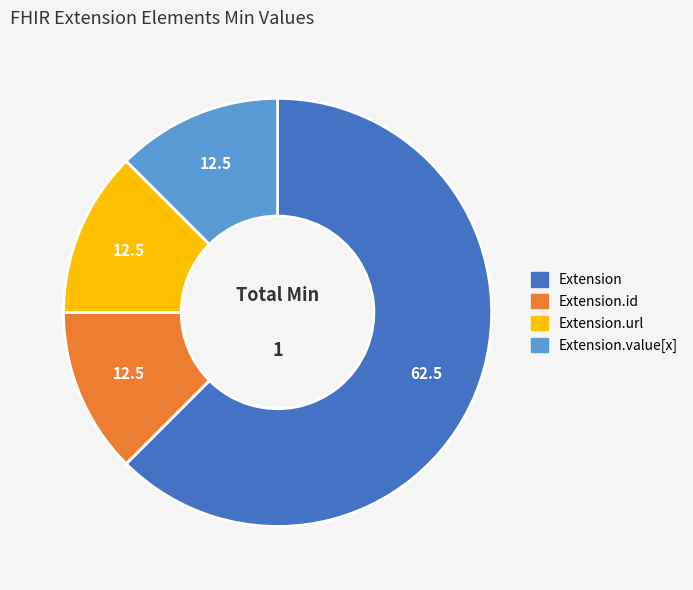

Is there a majority slice in this chart?

Yes